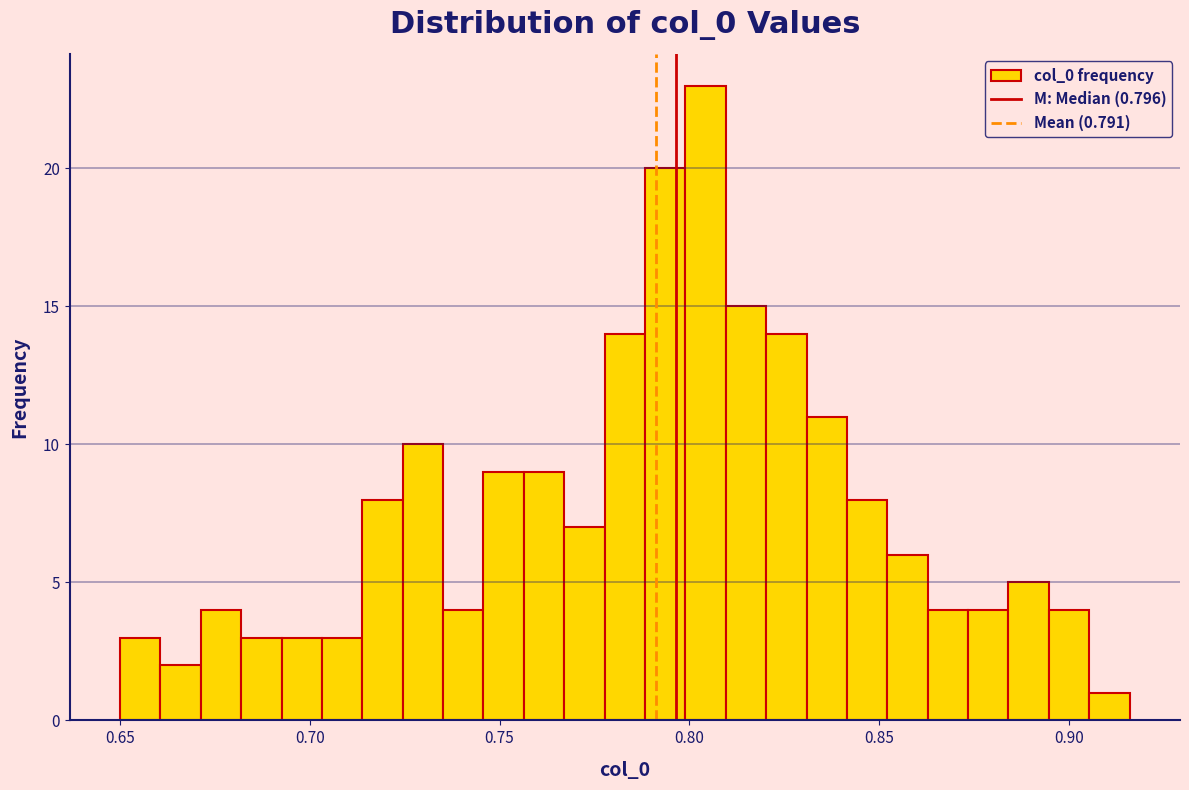

Read against the x-axis, roughly where is the centre of the tallest bar?

0.805